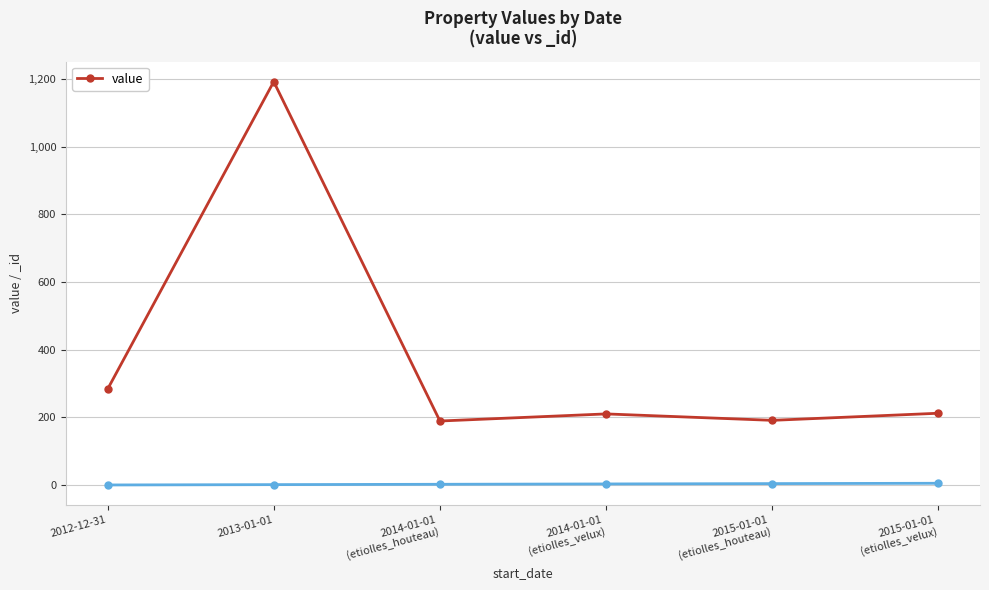

Does the chart have visible grid lines?

Yes